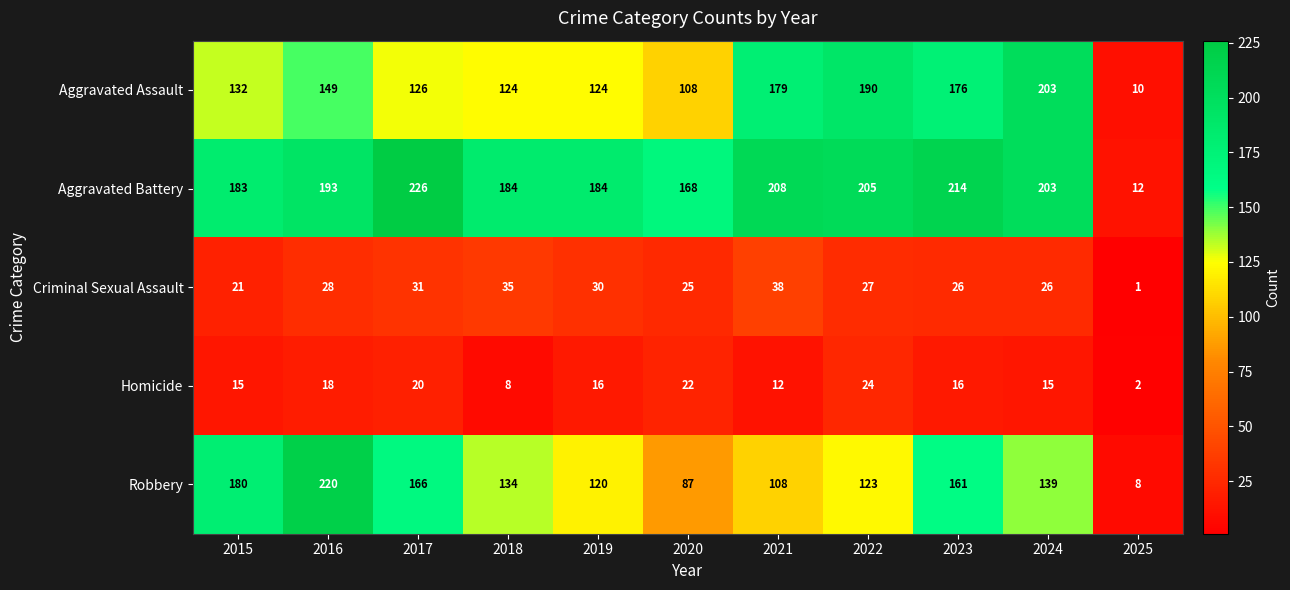

How many categories are shown in the chart?

11